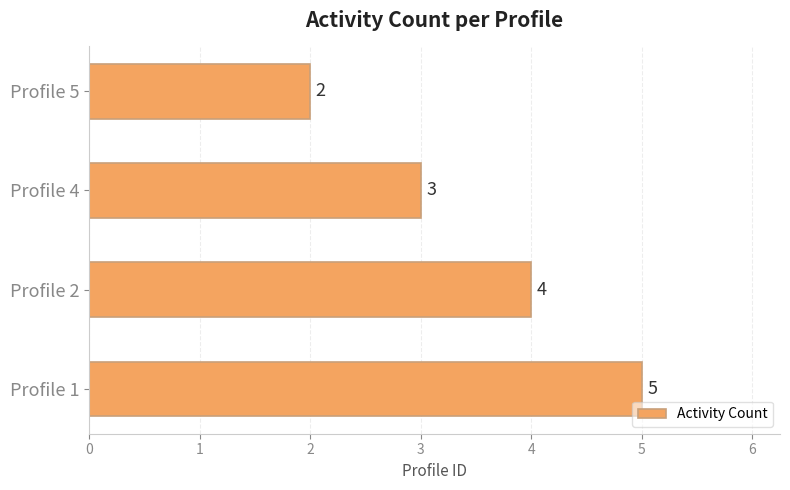

Reading bottom to top, list all the values displayed in this chart.

Profile 1=5	Profile 2=4	Profile 4=3	Profile 5=2